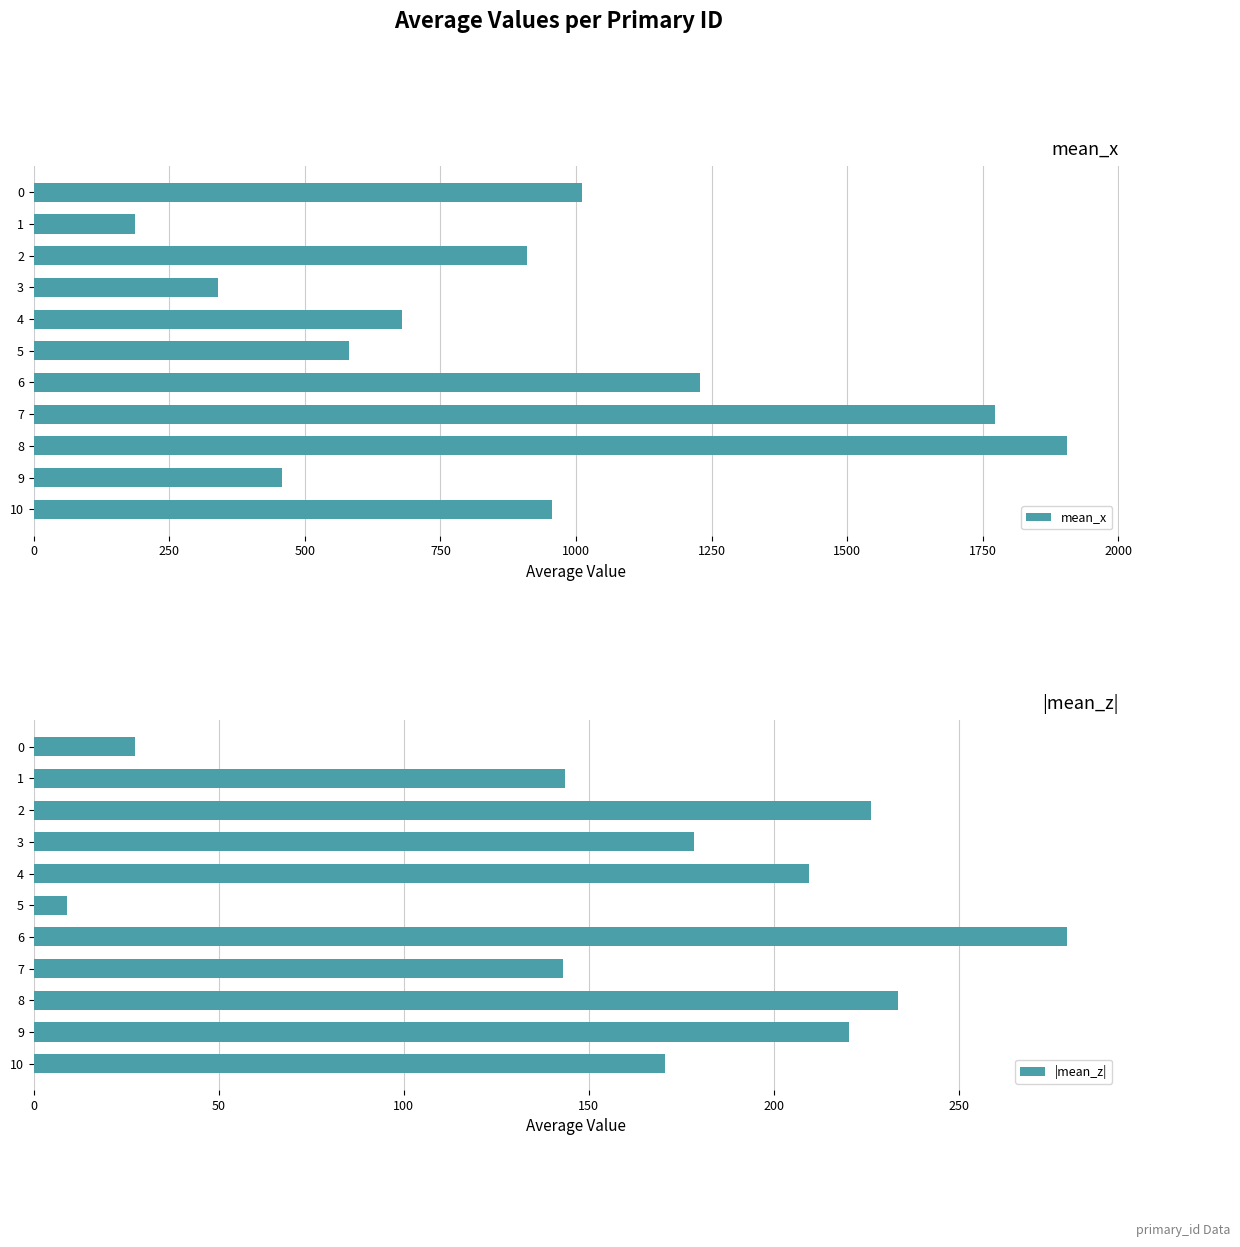

What are all the series names shown in the legend?

mean_x, |mean_z|